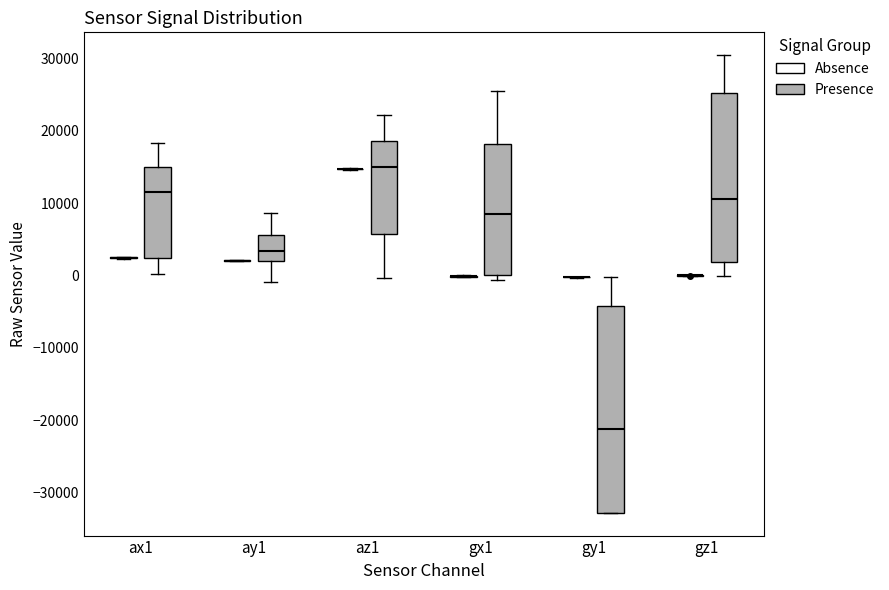

Reading left to right, read every box against the y-axis: the position of its median line, the range the box covers, and the ends of its whiskers. The values are not printed on the chart, so give them approximately, as read against the axis.

ax1 (Absence): box collapsed to a line at 2000, whiskers 2000 to 3000
ax1 (Presence): median 12000, box 2000 to 15000, whiskers 0 to 18000
ay1 (Absence): box collapsed to a line at 2000, whiskers 2000 to 2000
ay1 (Presence): median 3000, box 2000 to 6000, whiskers -1000 to 9000
az1 (Absence): box collapsed to a line at 15000, whiskers 15000 to 15000
az1 (Presence): median 15000, box 6000 to 19000, whiskers 0 to 22000
gx1 (Absence): box collapsed to a line at 0, whiskers 0 to 0
gx1 (Presence): median 8000, box 0 to 18000, whiskers -1000 to 26000
gy1 (Absence): box collapsed to a line at 0, whiskers 0 to 0
gy1 (Presence): median -21000, box -33000 to -4000, whiskers -33000 to 0
gz1 (Absence): box collapsed to a line at 0, whiskers 0 to 0
gz1 (Presence): median 11000, box 2000 to 25000, whiskers 0 to 30000